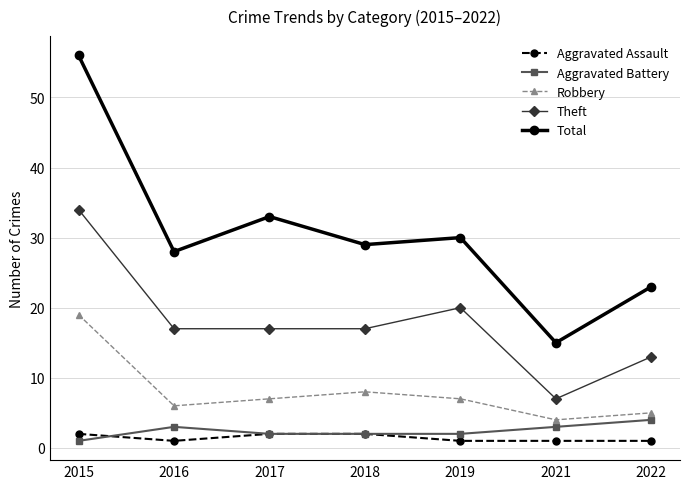

The Theft series shows 17 at 2016. True or false?

True